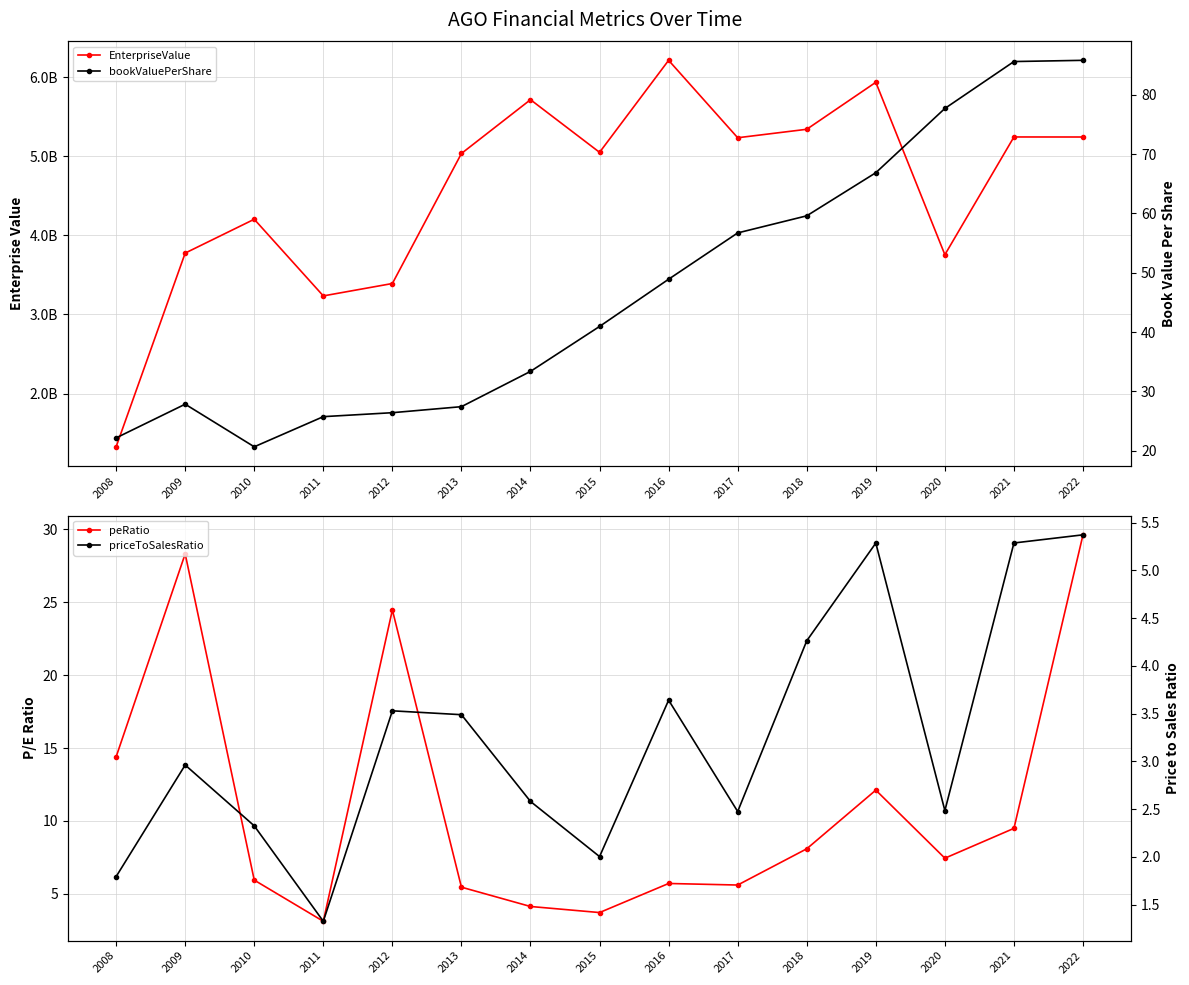

What is the difference between the maximum and second lowest values in the peRatio series?

25.9